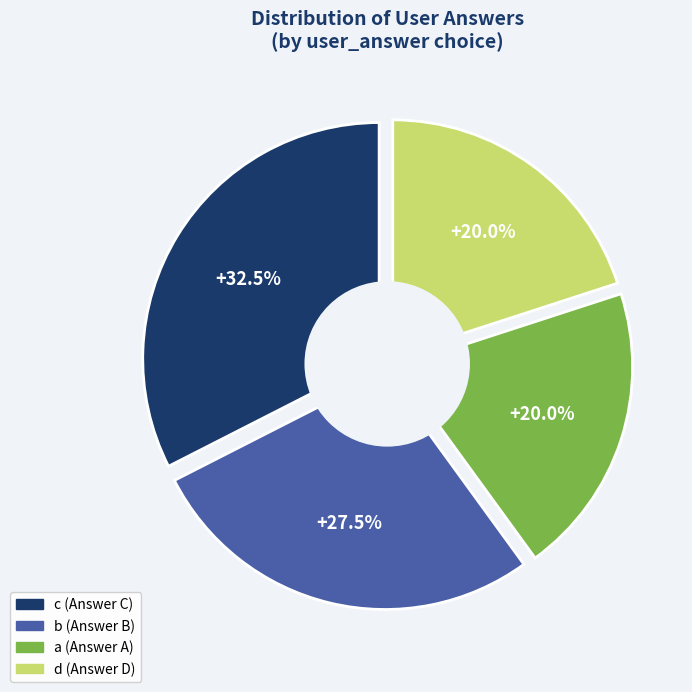

Is it true that c is 55% of the pie?

False